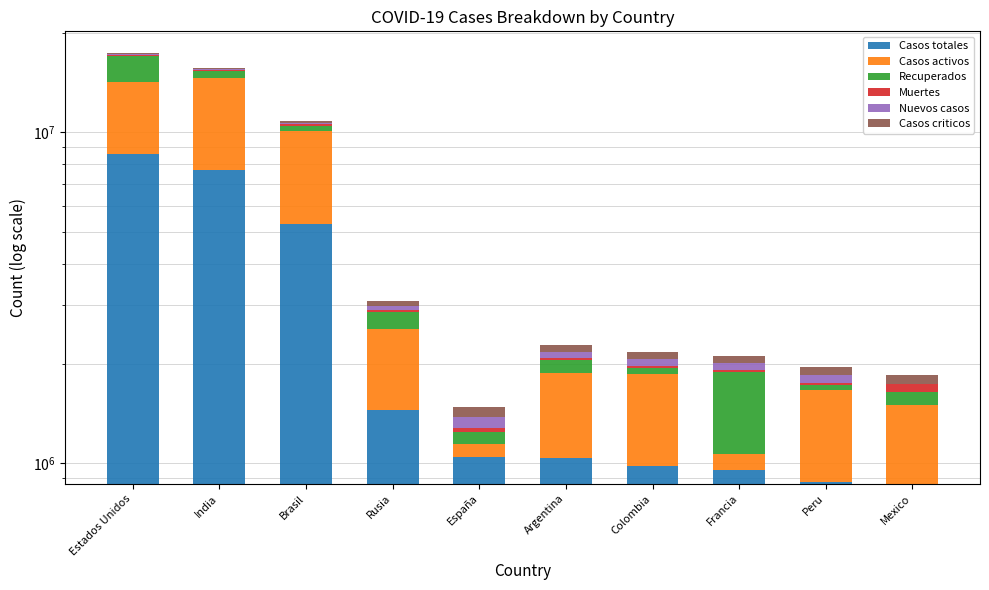

At which label does Recuperados reach its peak?

Estados Unidos